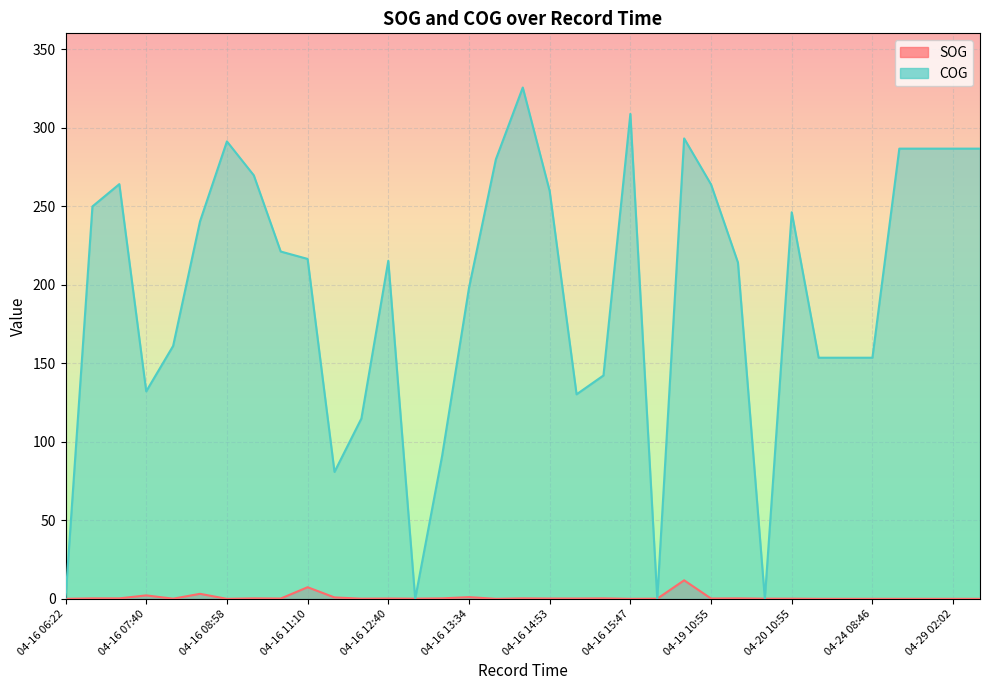

At which category is the sum across all series the highest?

04-16 14:41